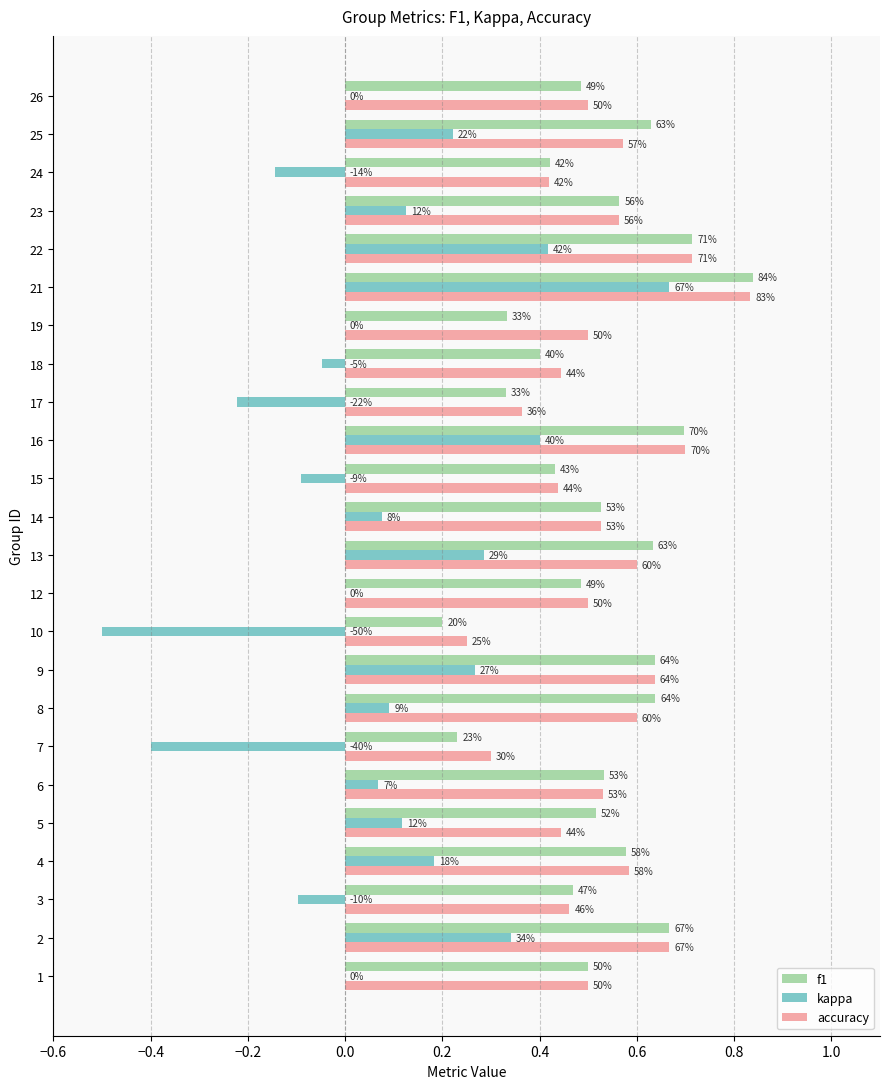

What is the value of the accuracy bar at the 2nd from the left?

0.7